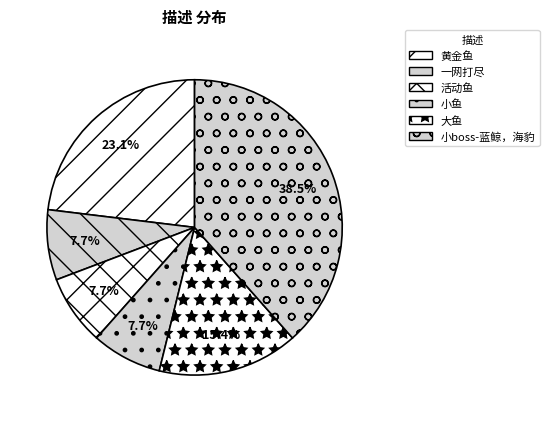

Which category has the biggest portion of the pie?

小boss-蓝鲸，海豹